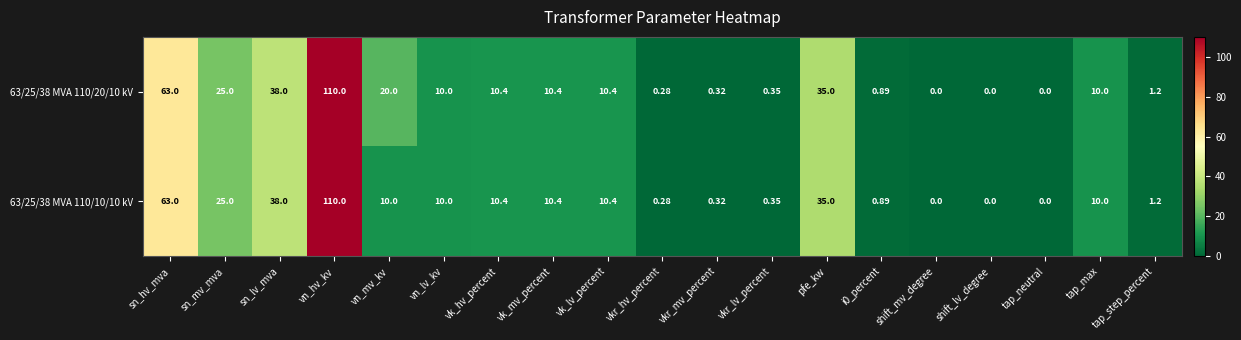

At which label does 63/25/38 MVA 110/10/10 kV reach its peak?

vn_hv_kv